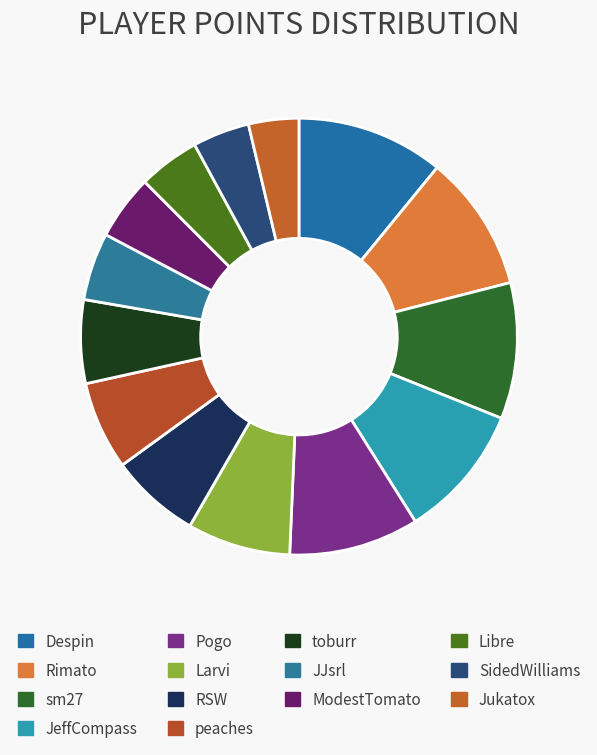

To the nearest percent, what portion does SidedWilliams represent?

4%